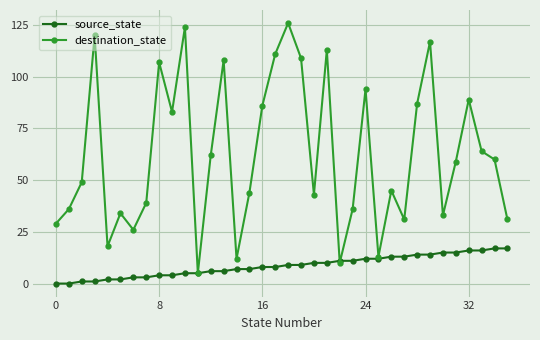

What is the lowest value of the destination_state series?

5